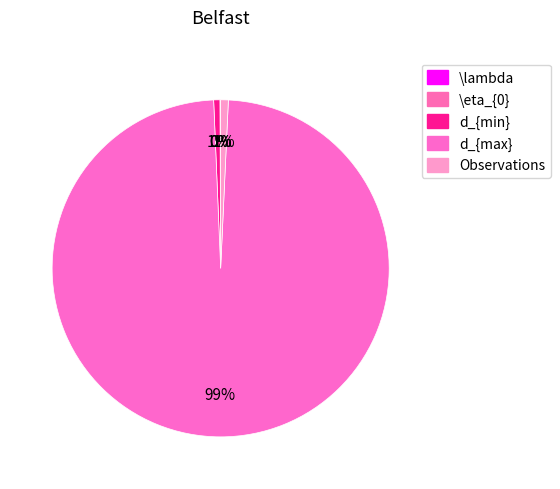

Is the sum of Observations and \eta_{0} greater than half?

No